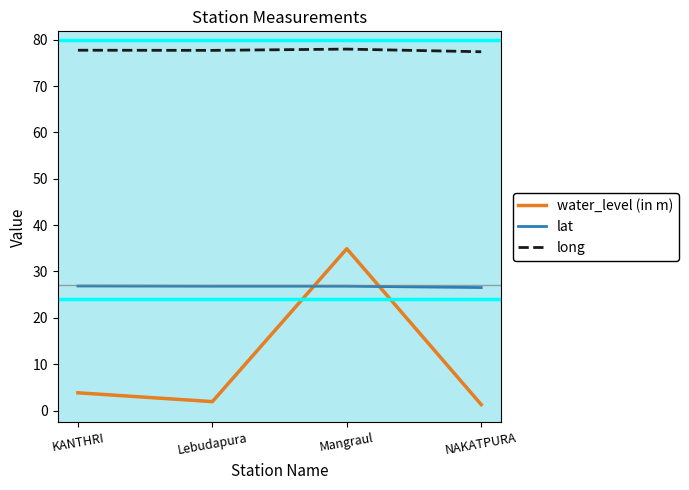

At which label is water_level (in m) closest to 18?

KANTHRI